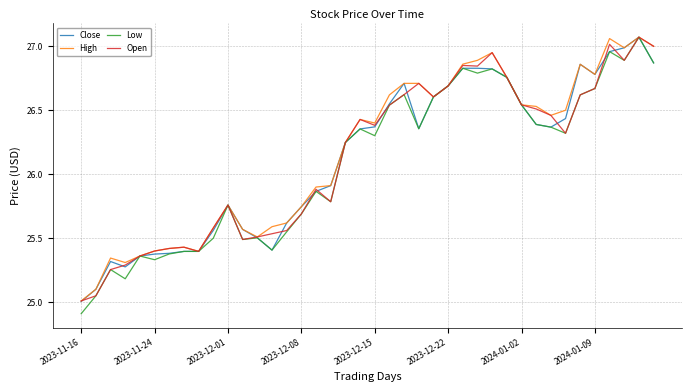

Does the chart have visible grid lines?

Yes